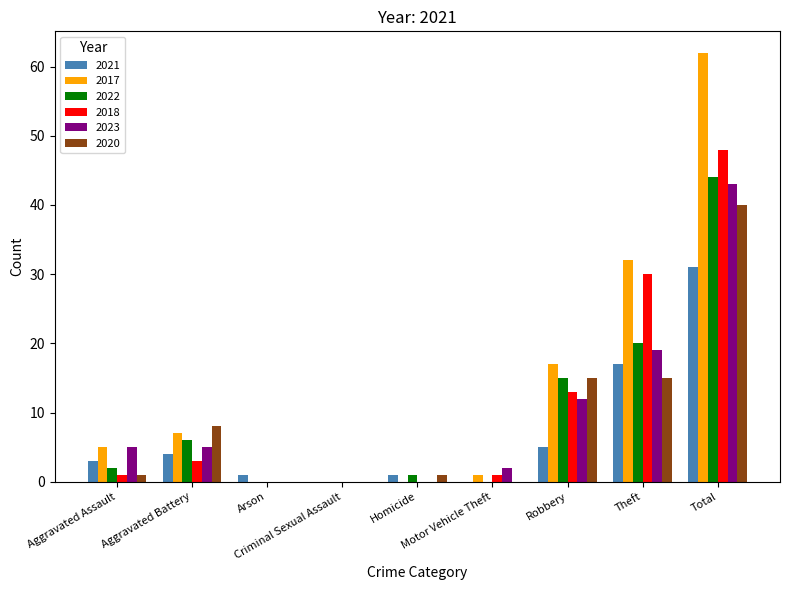

Reading left to right, what are all the values shown in this chart?

2021: Aggravated Assault=3	Aggravated Battery=4	Arson=1	Criminal Sexual Assault=0	Homicide=1	Motor Vehicle Theft=0	Robbery=5	Theft=17	Total=31
2017: Aggravated Assault=5	Aggravated Battery=7	Arson=0	Criminal Sexual Assault=0	Homicide=0	Motor Vehicle Theft=1	Robbery=17	Theft=32	Total=62
2022: Aggravated Assault=2	Aggravated Battery=6	Arson=0	Criminal Sexual Assault=0	Homicide=1	Motor Vehicle Theft=0	Robbery=15	Theft=20	Total=44
2018: Aggravated Assault=1	Aggravated Battery=3	Arson=0	Criminal Sexual Assault=0	Homicide=0	Motor Vehicle Theft=1	Robbery=13	Theft=30	Total=48
2023: Aggravated Assault=5	Aggravated Battery=5	Arson=0	Criminal Sexual Assault=0	Homicide=0	Motor Vehicle Theft=2	Robbery=12	Theft=19	Total=43
2020: Aggravated Assault=1	Aggravated Battery=8	Arson=0	Criminal Sexual Assault=0	Homicide=1	Motor Vehicle Theft=0	Robbery=15	Theft=15	Total=40